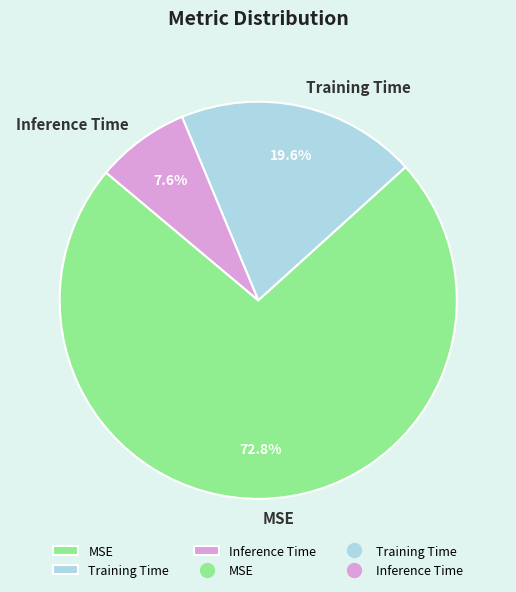

Is MSE the majority of the pie?

Yes